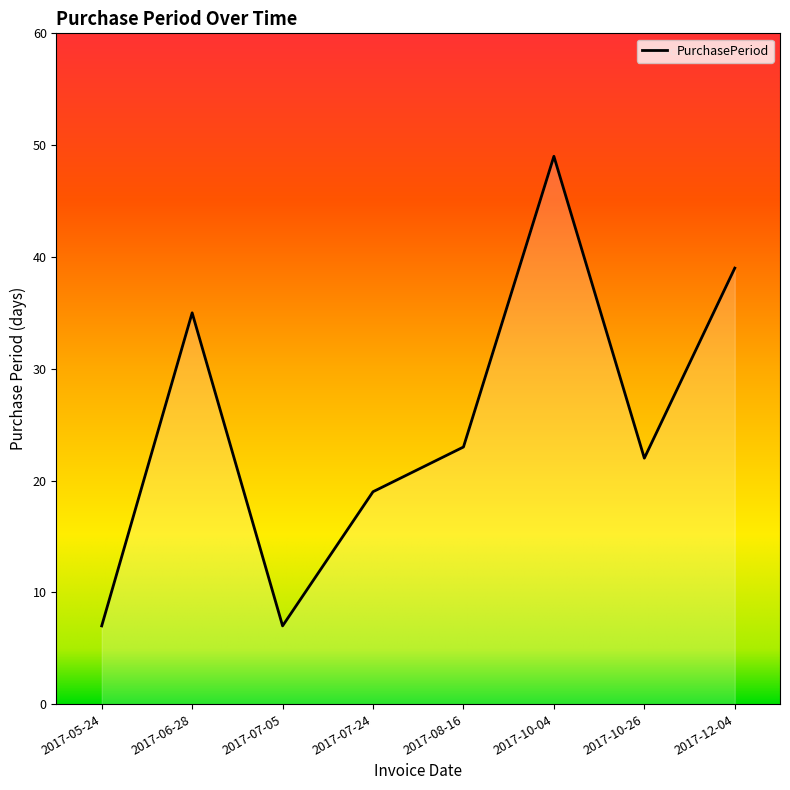

Approximately how many times larger is the value at 2017-10-04 compared to 2017-06-28?

1.4